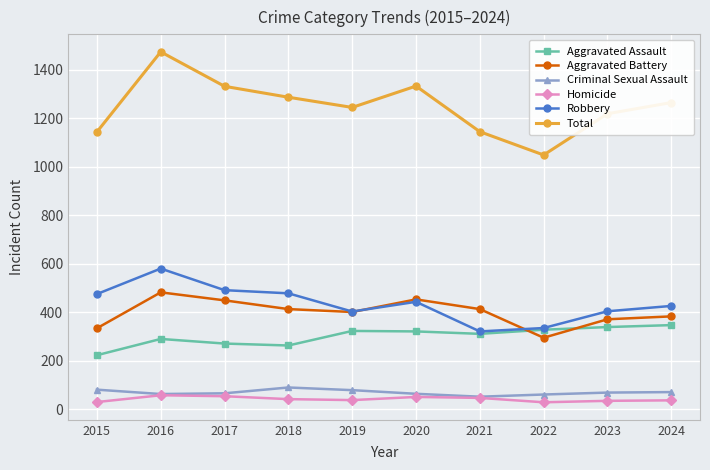

True or false: Total and Aggravated Battery intersect in this chart.

False